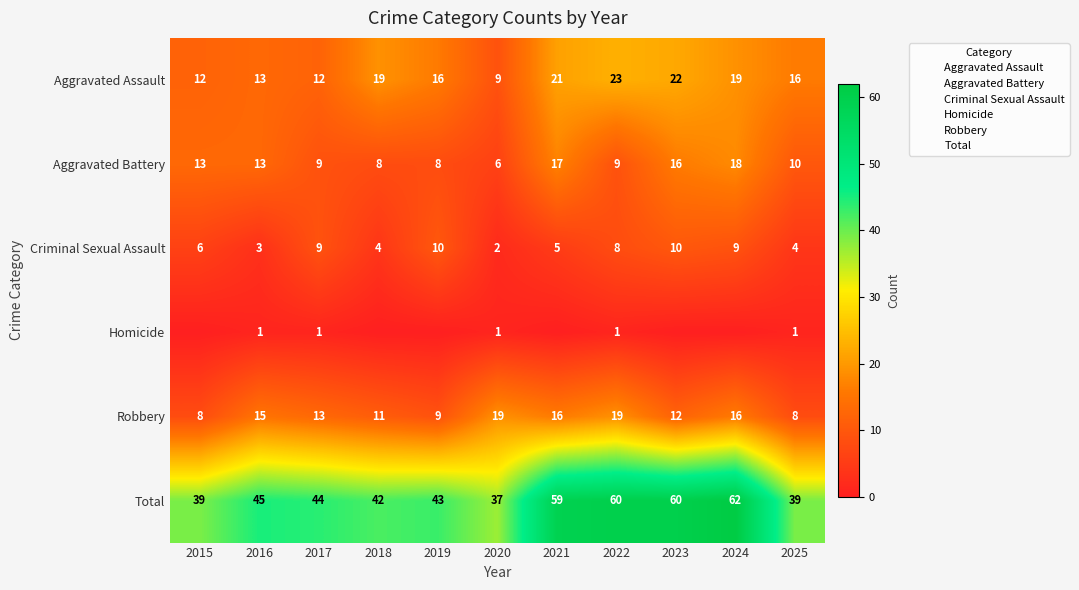

Where does the Total series first go above 44?

2016